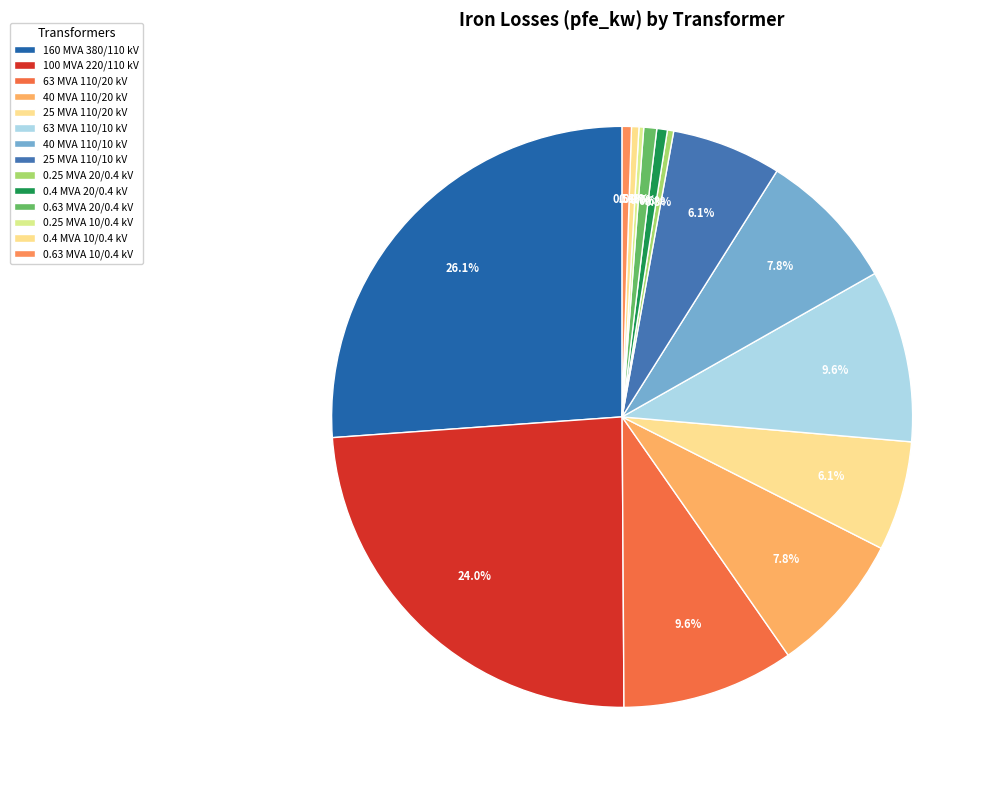

Count the number of slices in the pie.

14